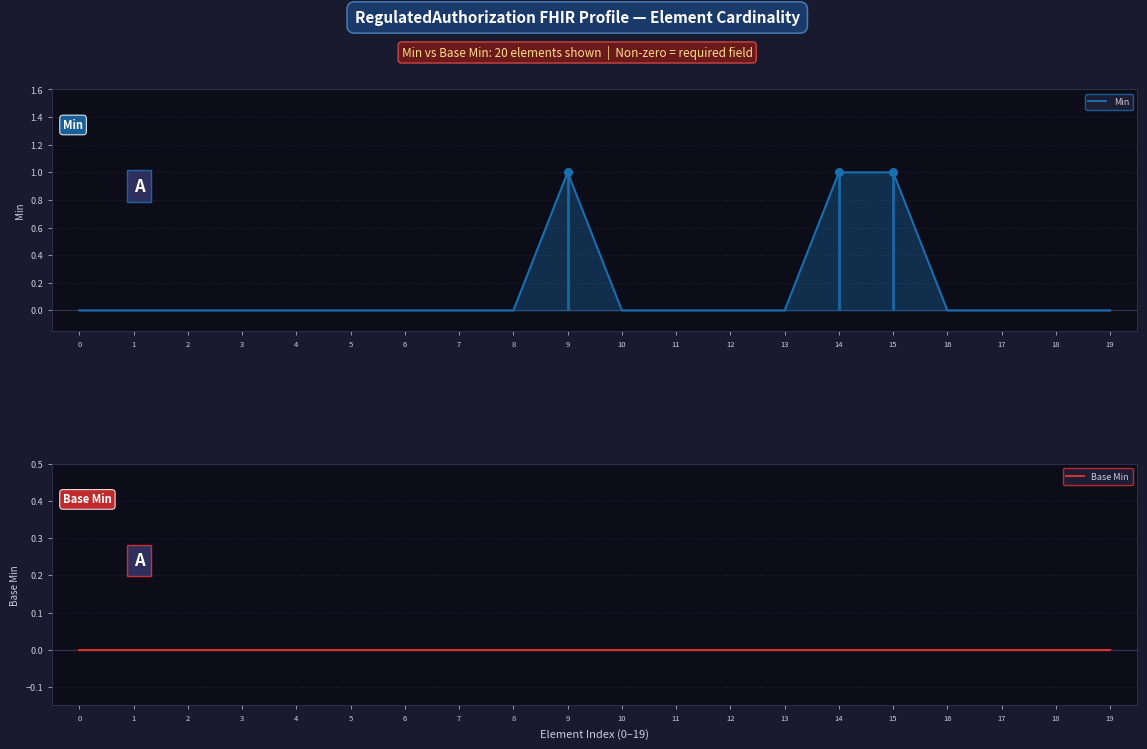

Is the value of Base Min at 11 greater than the value of Min at 11?

No